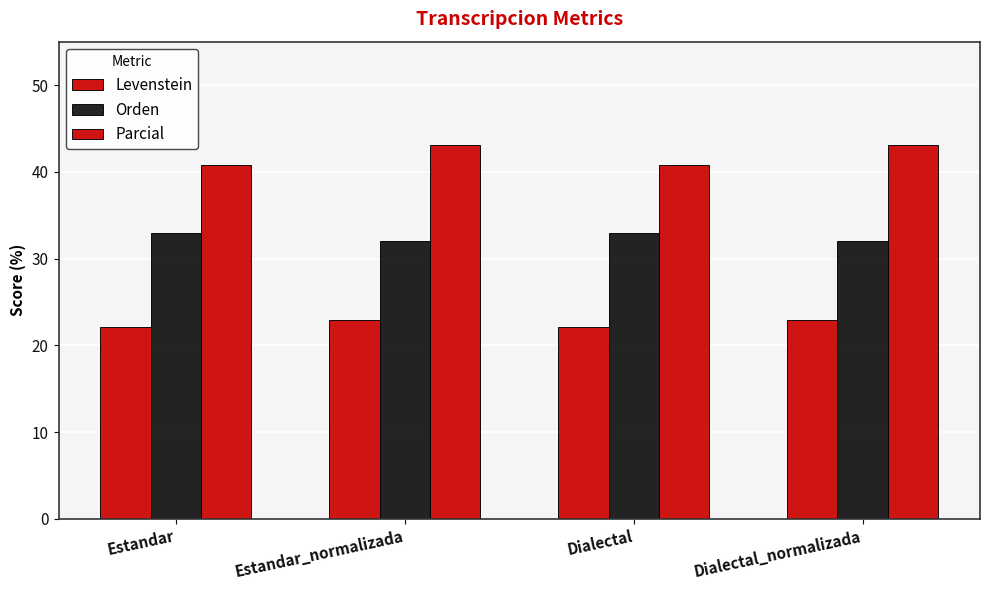

How many data points in Parcial are less than 43?

2